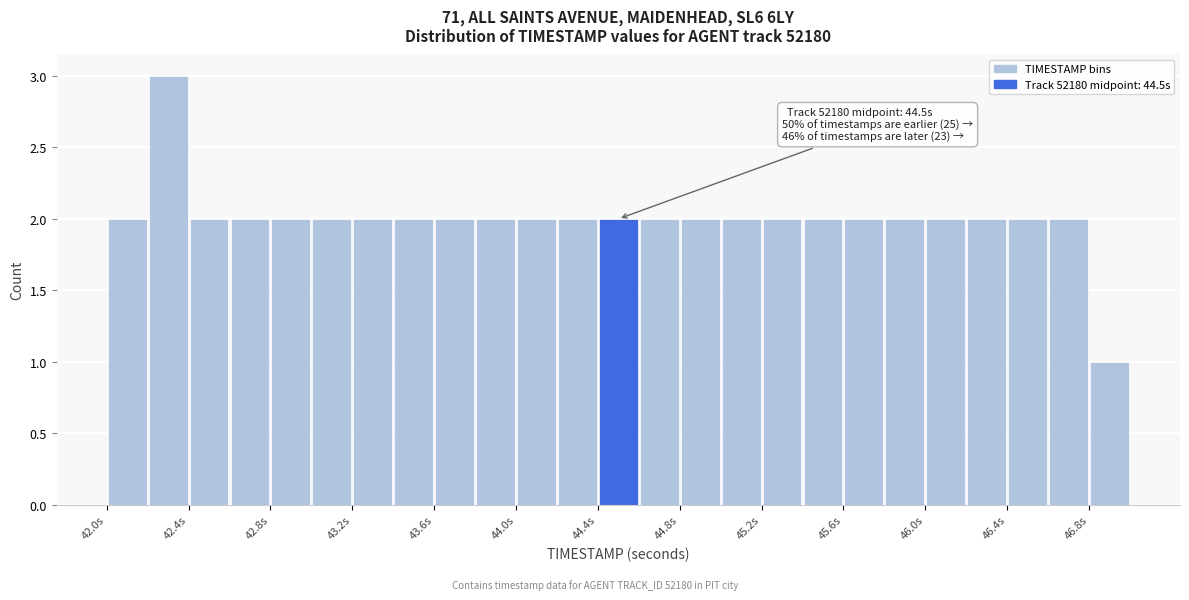

Which range on the x-axis has the tallest bar?

42.2 to 42.4